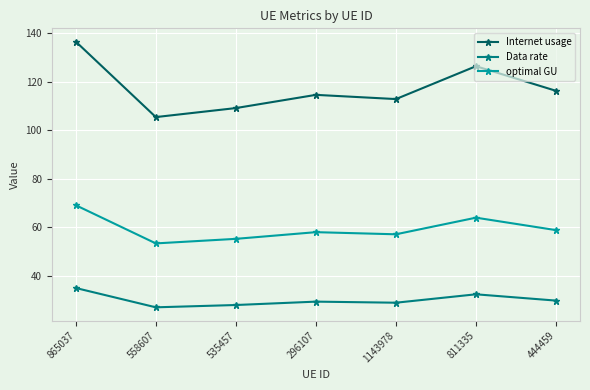

Rank the series by their average value, from lowest to highest.

Data rate, optimal GU, Internet usage